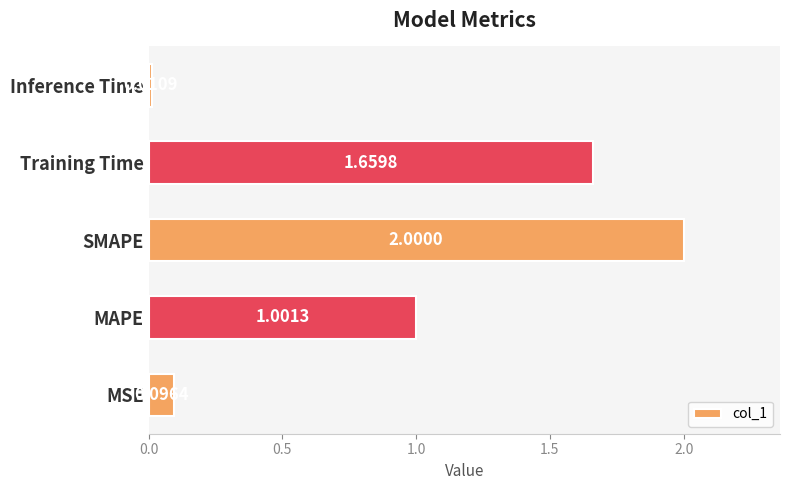

At which category does the chart reach its peak across all series?

SMAPE